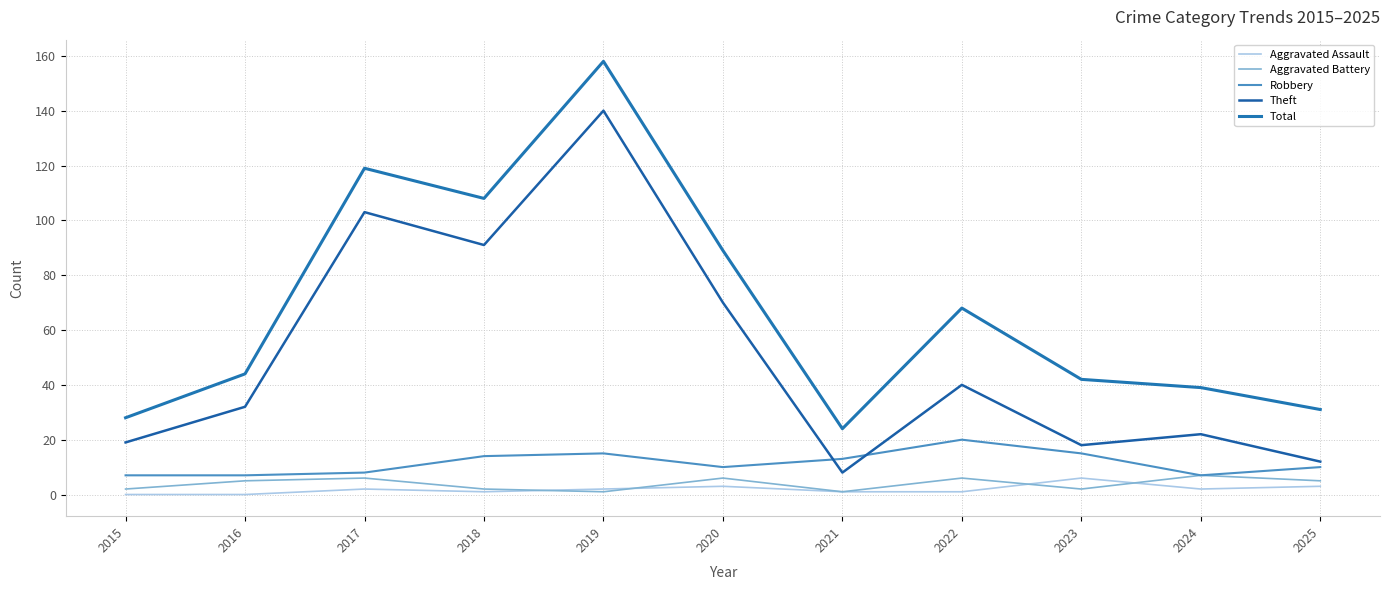

At how many categories does at least one series exceed 5?

11